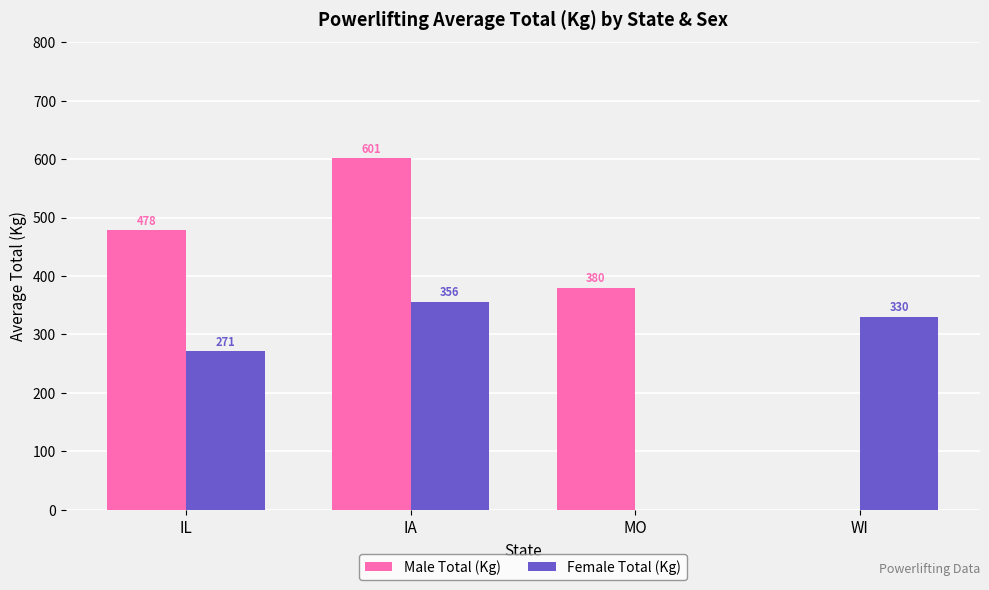

Which series changed the most between IL and MO?

Female Total (Kg)